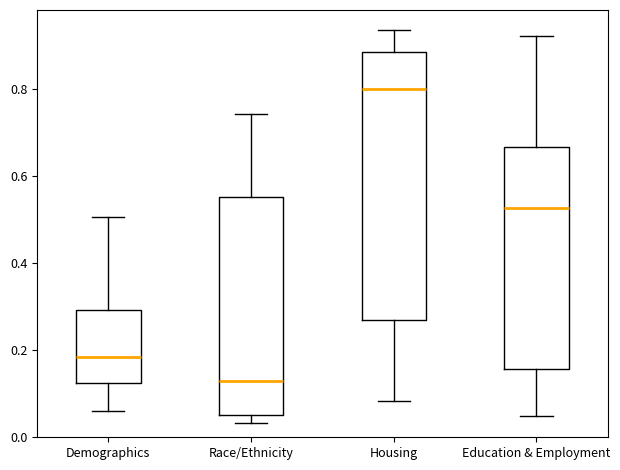

Where is the lower edge of the box for Housing on the y-axis? The values are not printed on the chart, so give them approximately, as read against the axis.

0.26